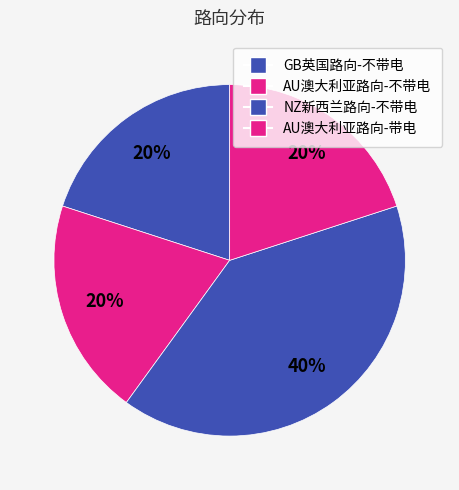

What percentage is the AU澳大利亚路向-带电 slice, to the nearest percent?

20%